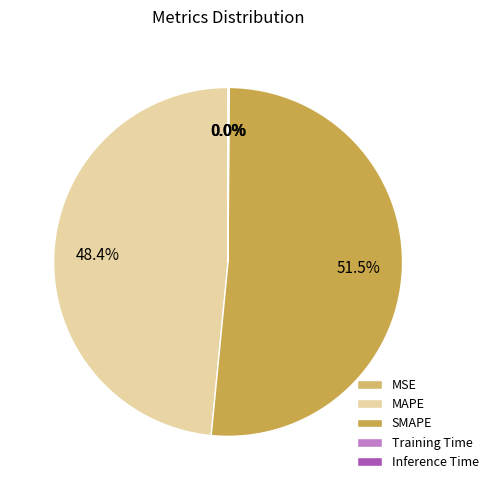

Count the number of slices in the pie.

5